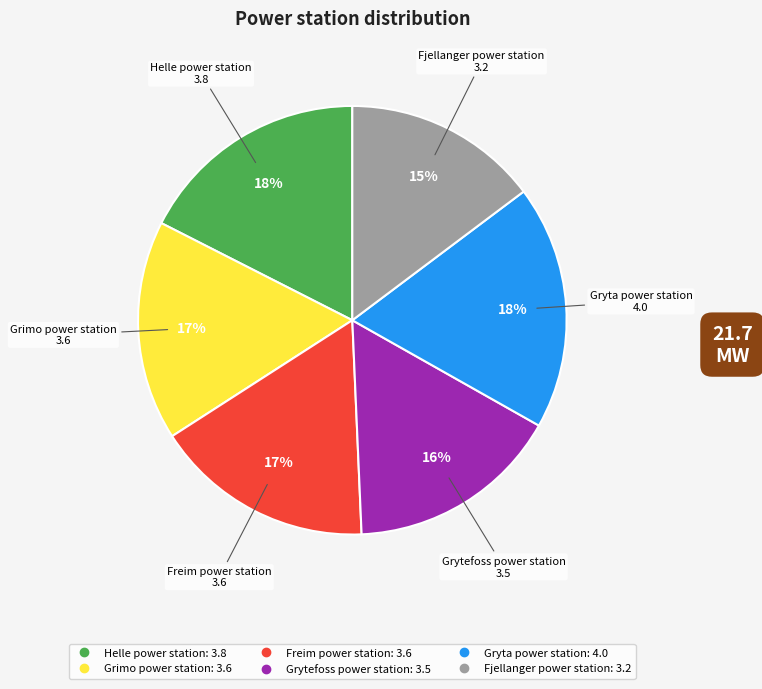

How many segments does this pie chart have?

6